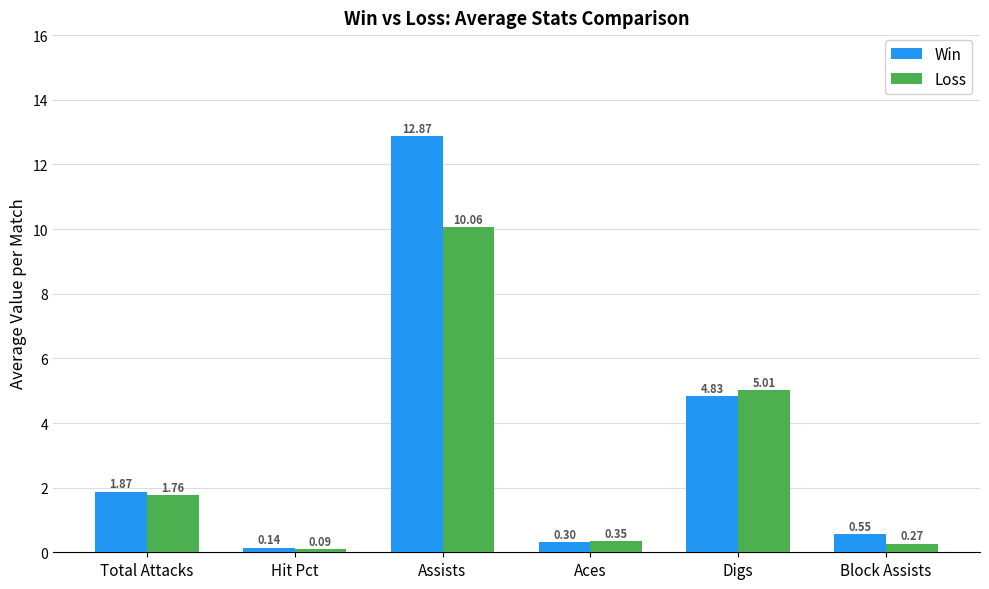

Which series has the widest spread of values?

Win